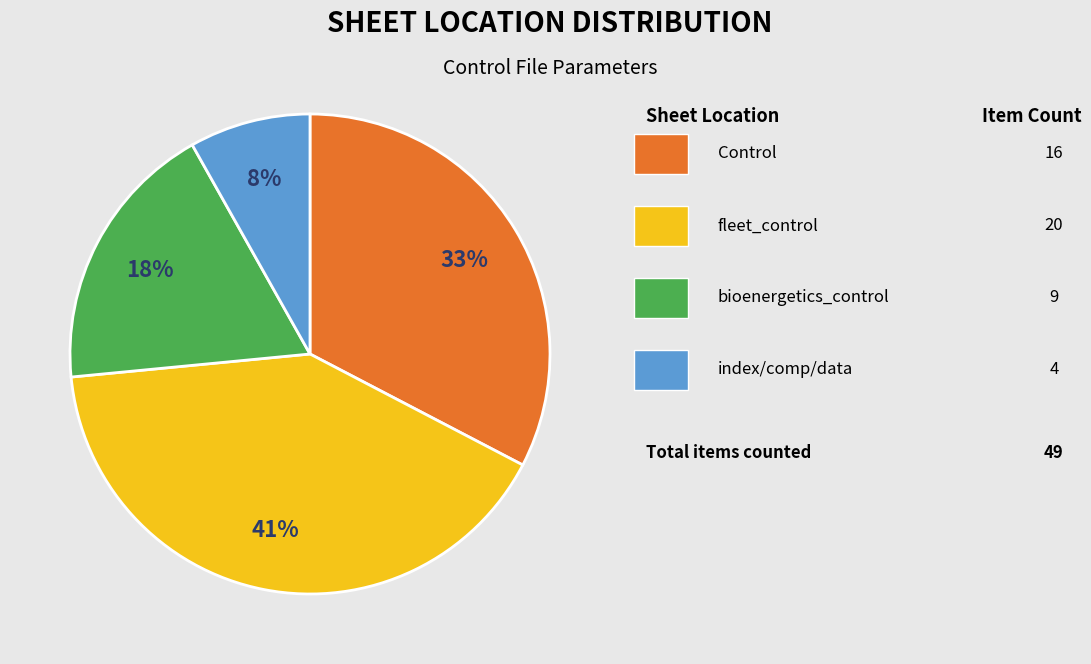

Does any single category account for the majority?

No